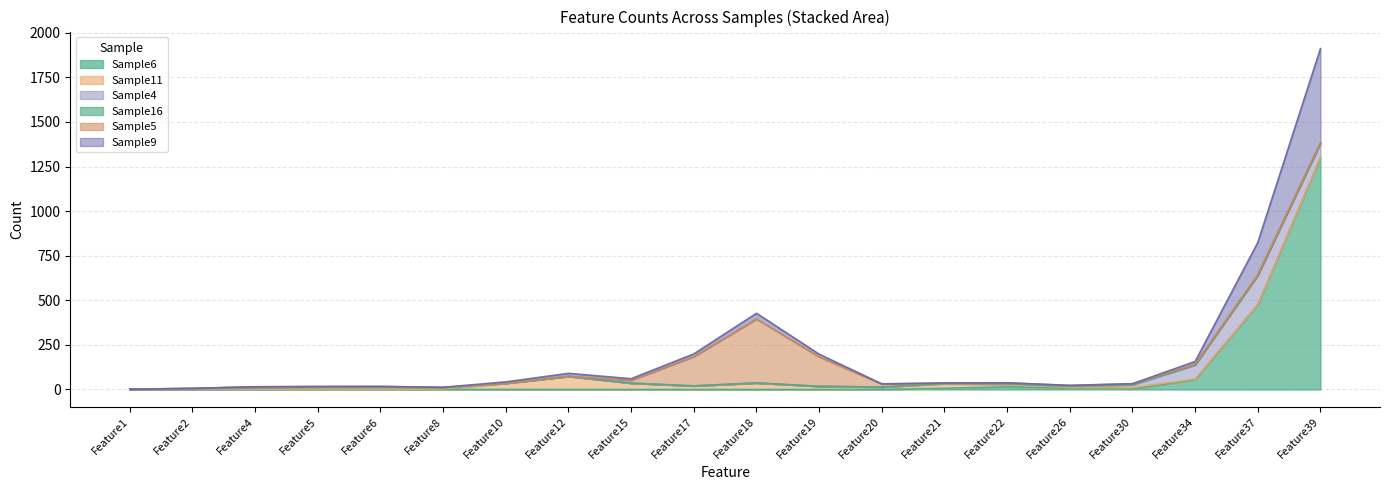

At which category does Sample5 reach its first local valley?

Feature26